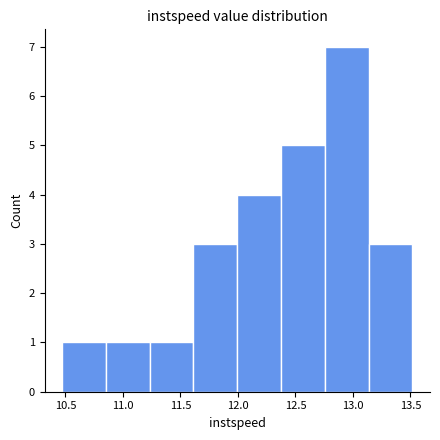

Reading left to right, transcribe this chart: for each bar, give the range it covers on the x-axis and its height. Neither the bar edges nor the heights are printed on the chart, so give them approximately, as read against the axes.

10.45 to 10.85: 1
10.85 to 11.25: 1
11.25 to 11.60: 1
11.60 to 12.00: 3
12.00 to 12.35: 4
12.35 to 12.75: 5
12.75 to 13.15: 7
13.15 to 13.50: 3